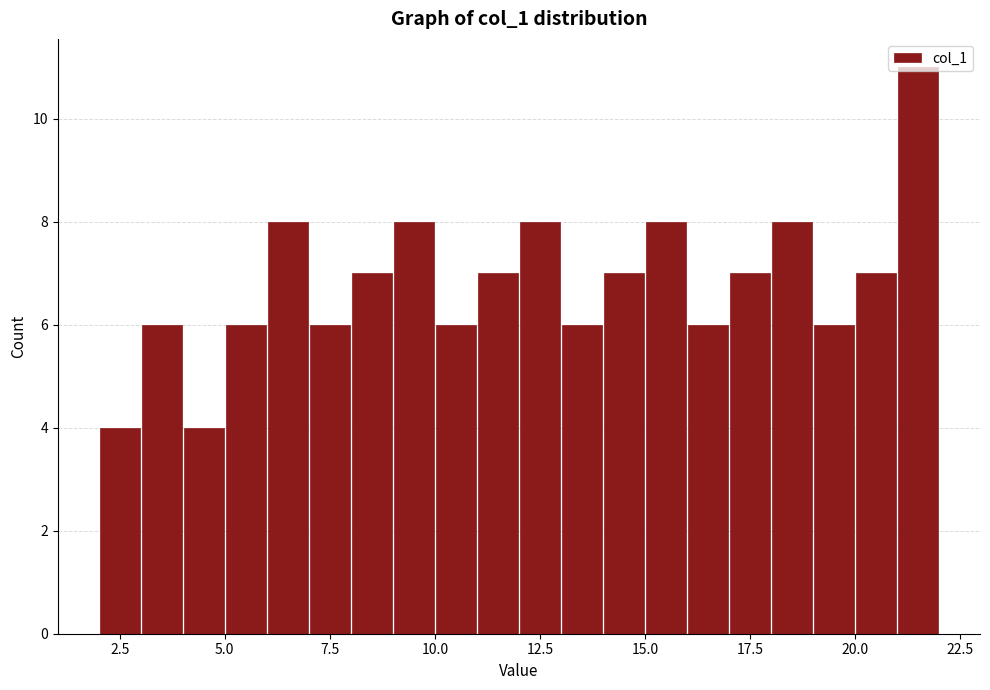

Read against the x-axis, roughly where is the centre of the tallest bar?

21.5